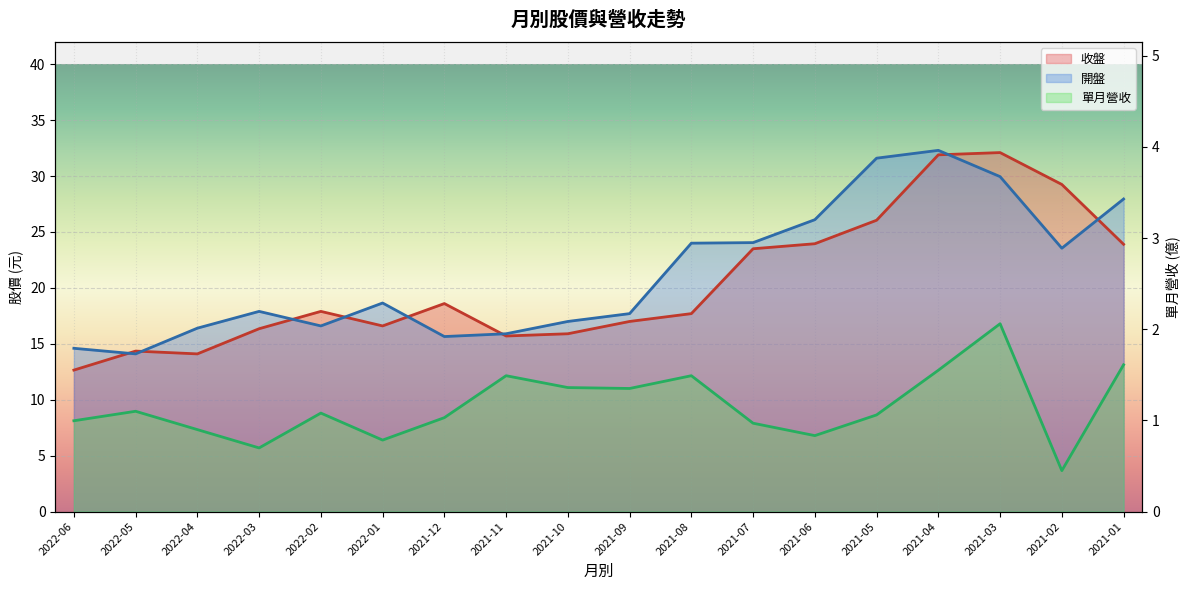

What is the difference between the 開盤 values at 2021-08 and 2022-03?

6.1